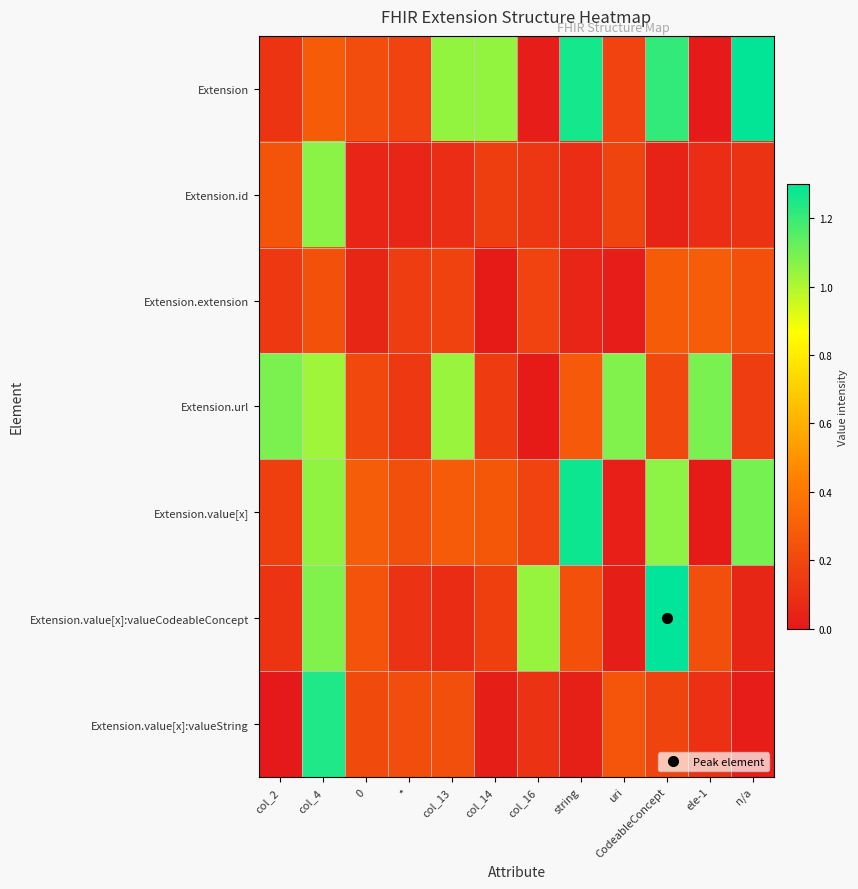

Reading right to left, list all the values displayed in this chart.

Extension: n/a=1.3	ele-1=0.0	CodeableConcept=1.2	uri=0.2	string=1.3	col_16=0.0	col_14=1.0	col_13=1.0	*=0.2	0=0.2	col_4=0.3	col_2=0.1
Extension.id: n/a=0.1	ele-1=0.1	CodeableConcept=0.0	uri=0.2	string=0.1	col_16=0.1	col_14=0.2	col_13=0.1	*=0.1	0=0.1	col_4=1.1	col_2=0.2
Extension.extension: n/a=0.2	ele-1=0.3	CodeableConcept=0.3	uri=0.0	string=0.1	col_16=0.2	col_14=0.0	col_13=0.2	*=0.2	0=0.1	col_4=0.2	col_2=0.1
Extension.url: n/a=0.2	ele-1=1.1	CodeableConcept=0.2	uri=1.1	string=0.3	col_16=0.0	col_14=0.1	col_13=1.0	*=0.1	0=0.2	col_4=1.0	col_2=1.1
Extension.value[x]: n/a=1.1	ele-1=0.0	CodeableConcept=1.1	uri=0.0	string=1.3	col_16=0.2	col_14=0.3	col_13=0.3	*=0.2	0=0.3	col_4=1.1	col_2=0.2
Extension.value[x]:valueCodeableConcept: n/a=0.1	ele-1=0.2	CodeableConcept=1.3	uri=0.0	string=0.2	col_16=1.0	col_14=0.2	col_13=0.1	*=0.1	0=0.2	col_4=1.1	col_2=0.1
Extension.value[x]:valueString: n/a=0.0	ele-1=0.1	CodeableConcept=0.2	uri=0.3	string=0.0	col_16=0.1	col_14=0.0	col_13=0.2	*=0.2	0=0.2	col_4=1.2	col_2=0.0